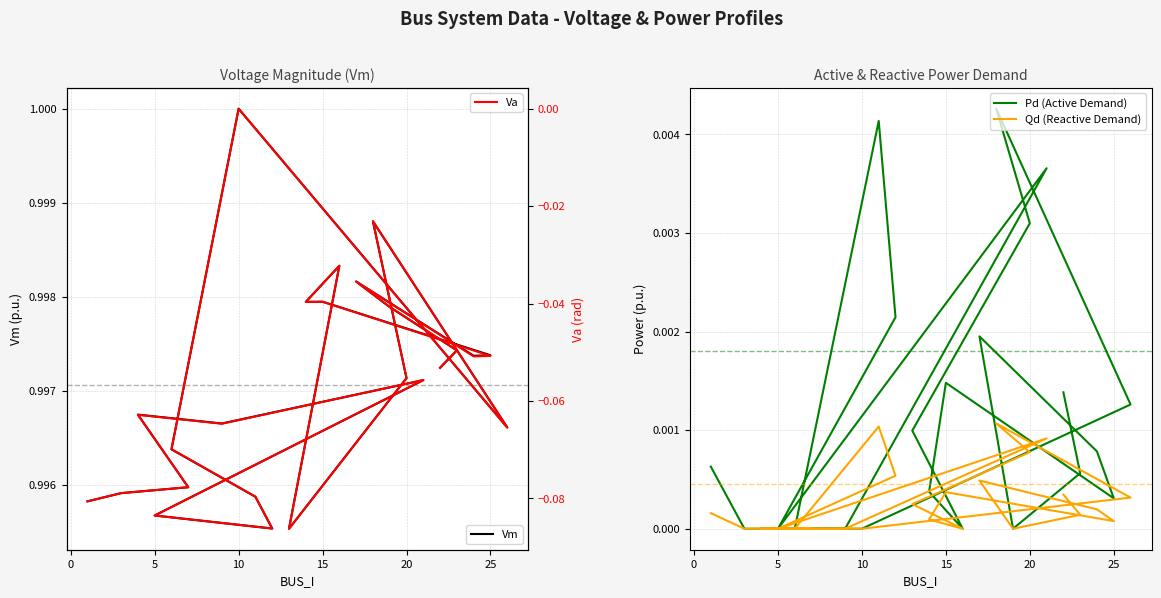

Which series has the largest total across all categories?

Vm